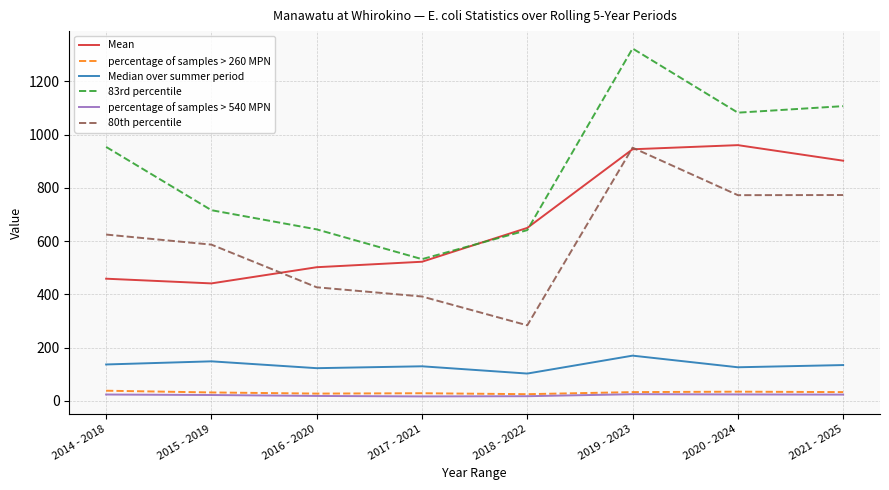

Reading left to right, extract all data points from this chart.

Mean: 458.7	441.0	501.8	522.4	649.5	944.8	960.3	901.9
percentage of samples > 260 MPN: 38.0	31.5	27.2	28.5	25.0	32.8	34.4	32.8
Median over summer period: 136.6	148.4	122.6	129.7	102.4	169.7	126.1	134.3
83rd percentile: 953.6	716.0	643.9	532.1	641.1	1323.2	1082.2	1106.8
percentage of samples > 540 MPN: 23.7	21.9	18.3	16.6	17.4	24.9	24.0	23.4
80th percentile: 624.5	586.6	426.5	391.8	283.6	950.8	772.4	772.9